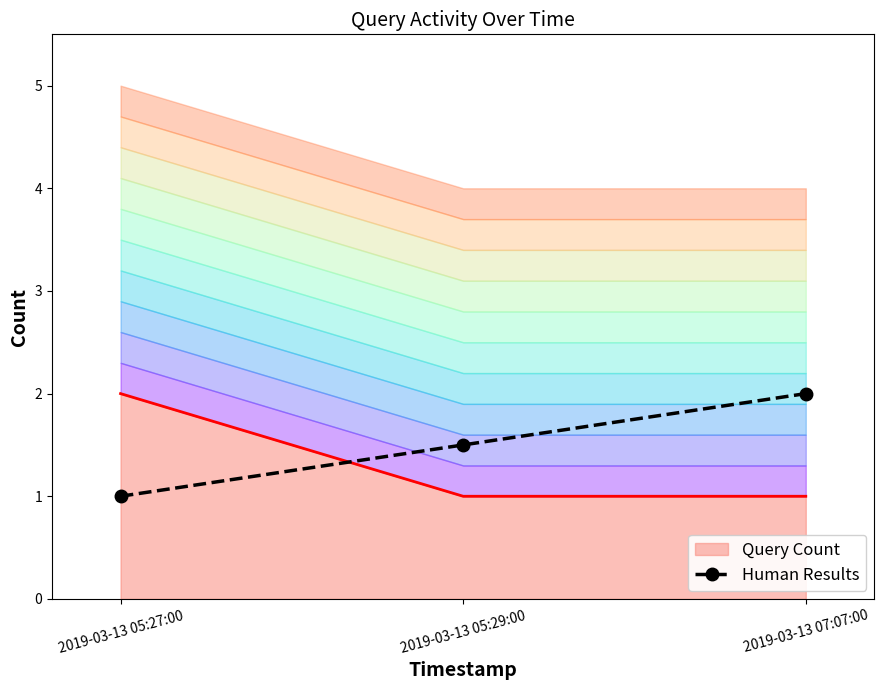

True or false: the data shows 2.4 at 2019-03-13 05:29:00.

False